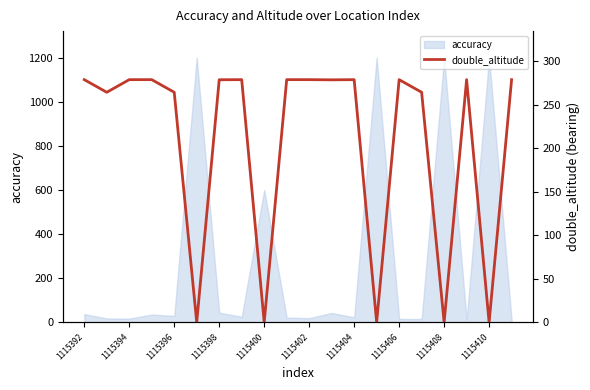

Between 1115410 and 17, which is larger?

1115410